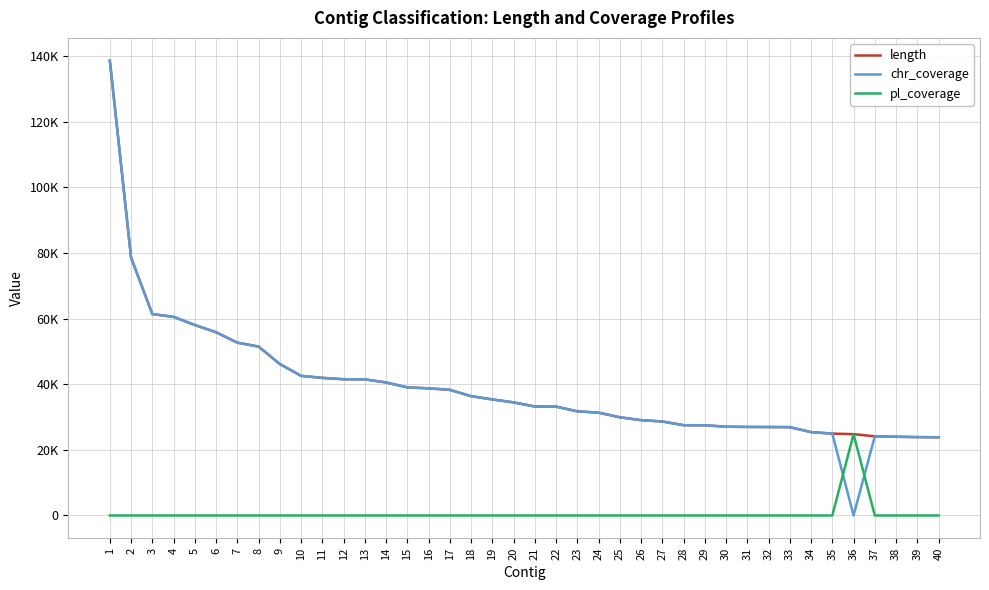

What are all the series names shown in the legend?

length, chr_coverage, pl_coverage